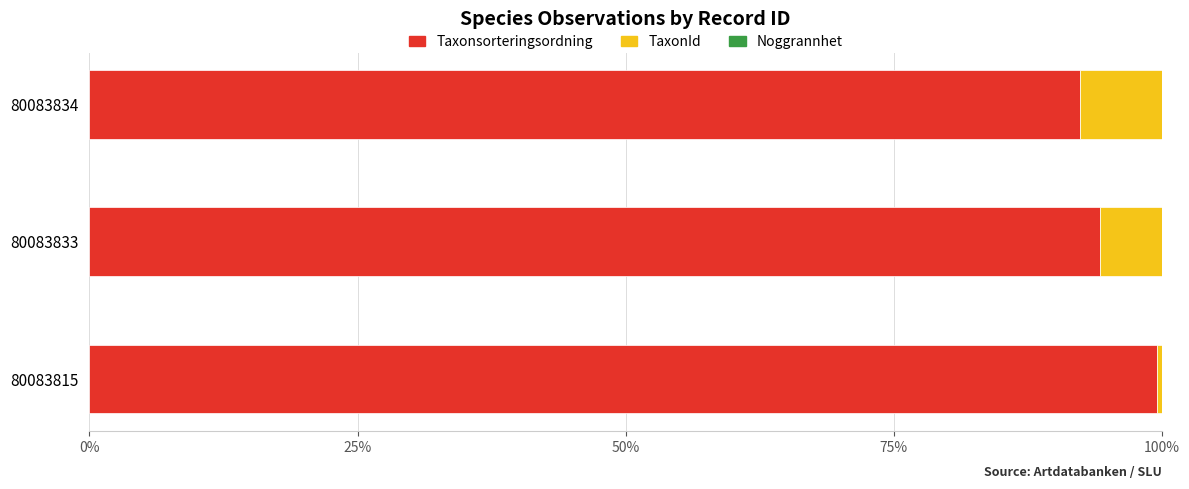

What is the maximum value for Taxonsorteringsordning?

99.5